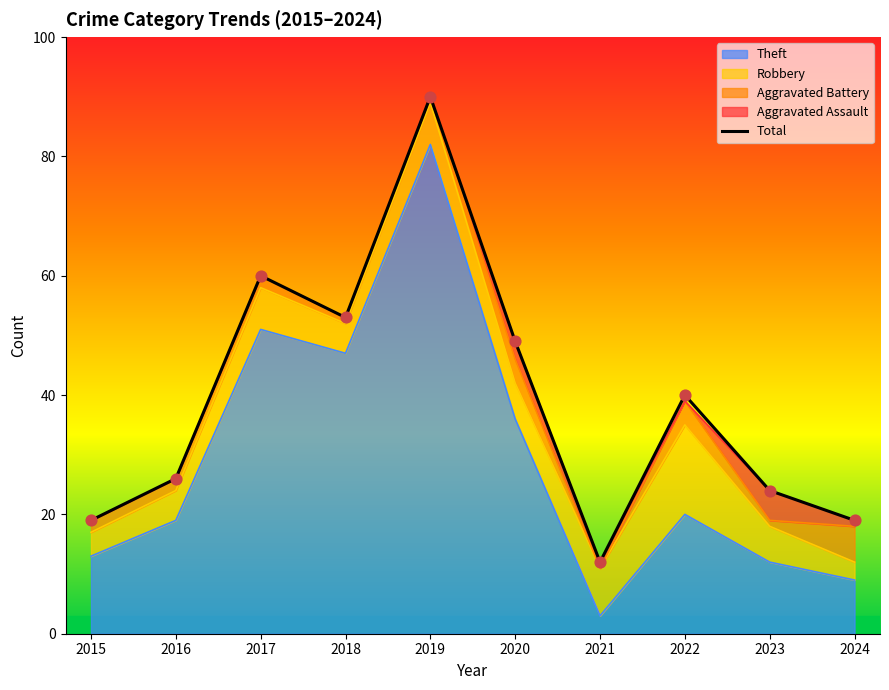

What is the change in value from 2022 to 2024?

-21